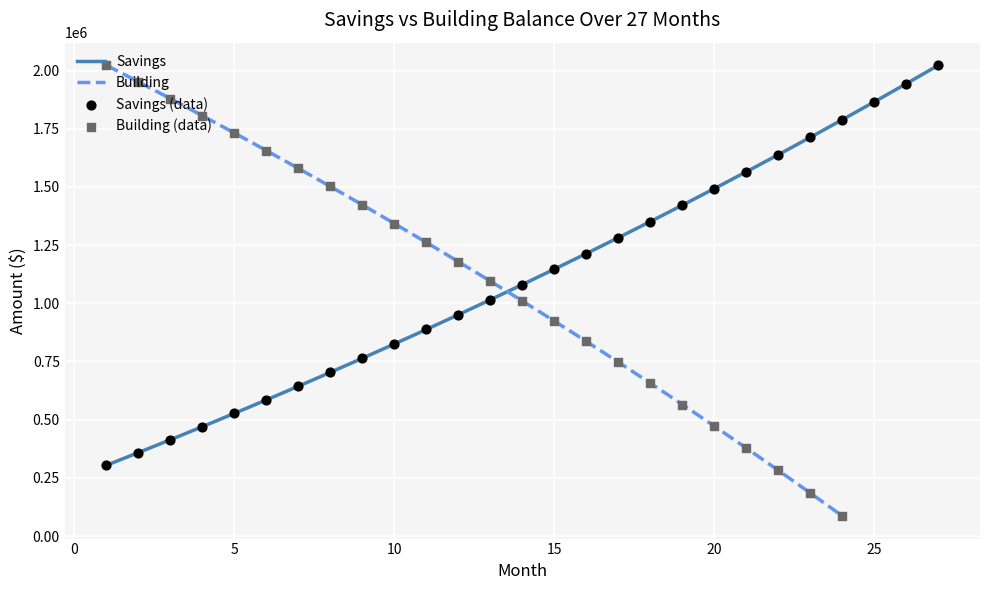

What is the maximum value for Savings?

2023034.0